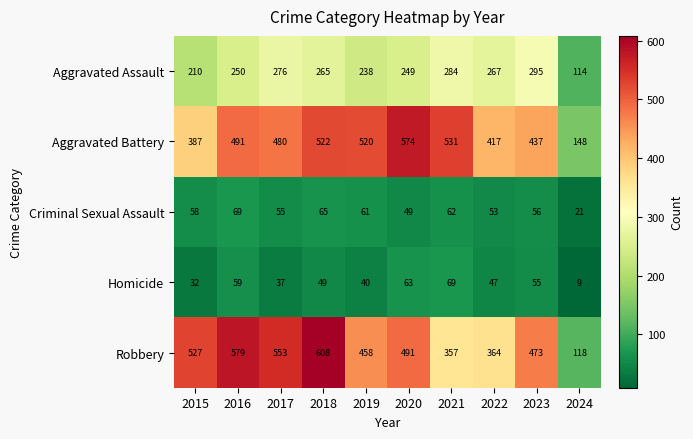

What is the minimum value shown in the chart?

9